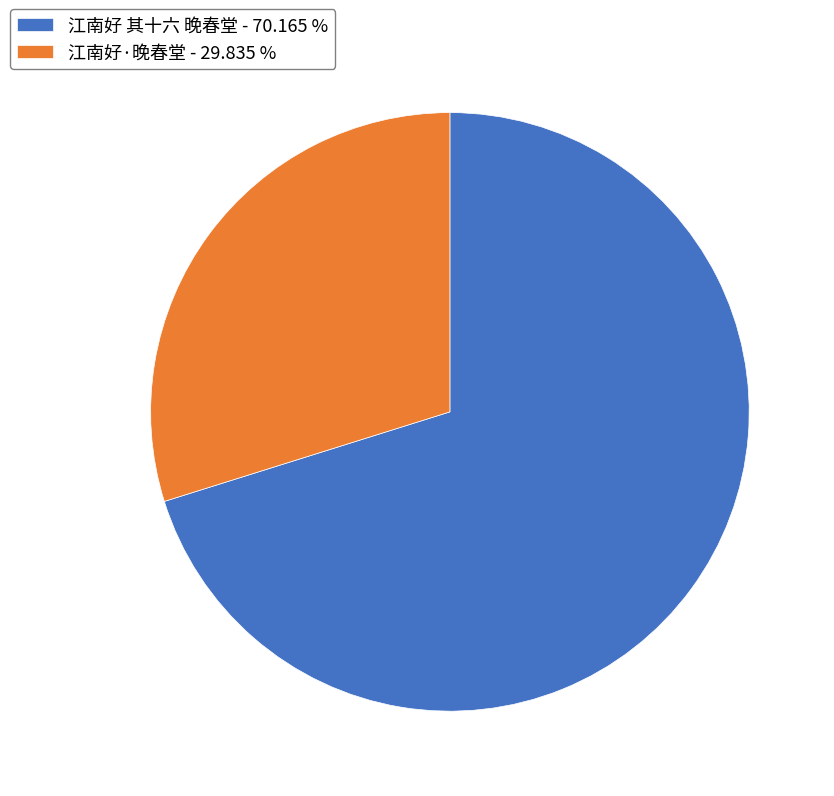

Which category has the biggest portion of the pie?

江南好 其十六 晚春堂